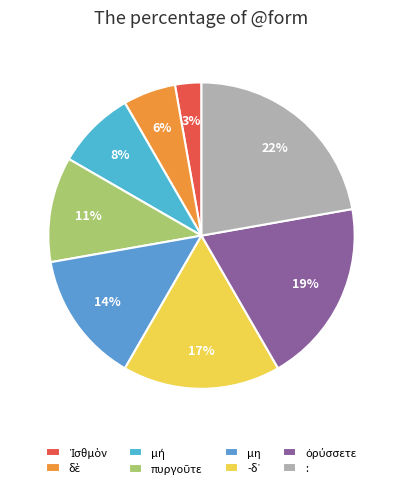

What portion of the pie excludes :?

77.8%